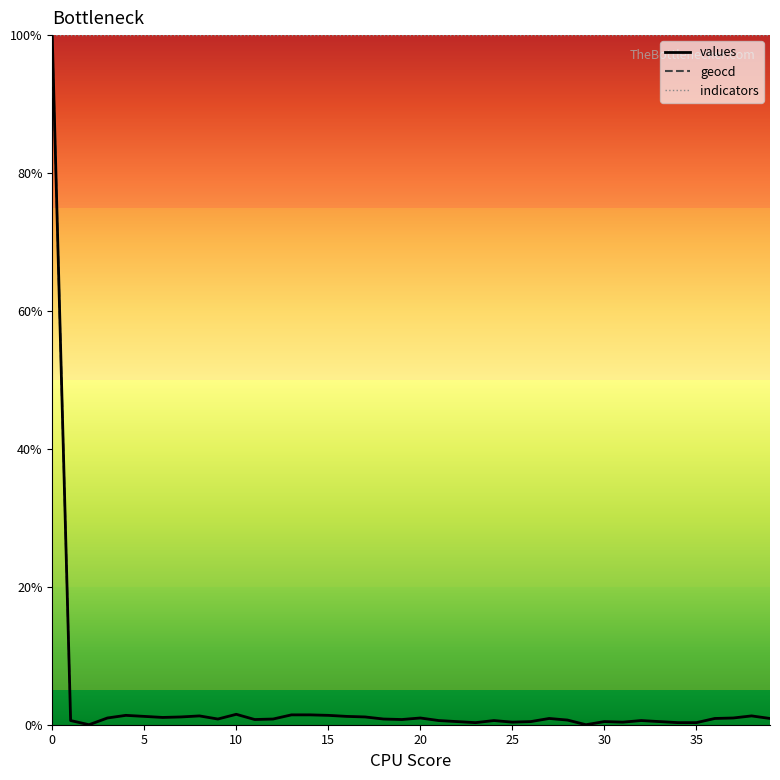

Which series has the largest total across all categories?

indicators